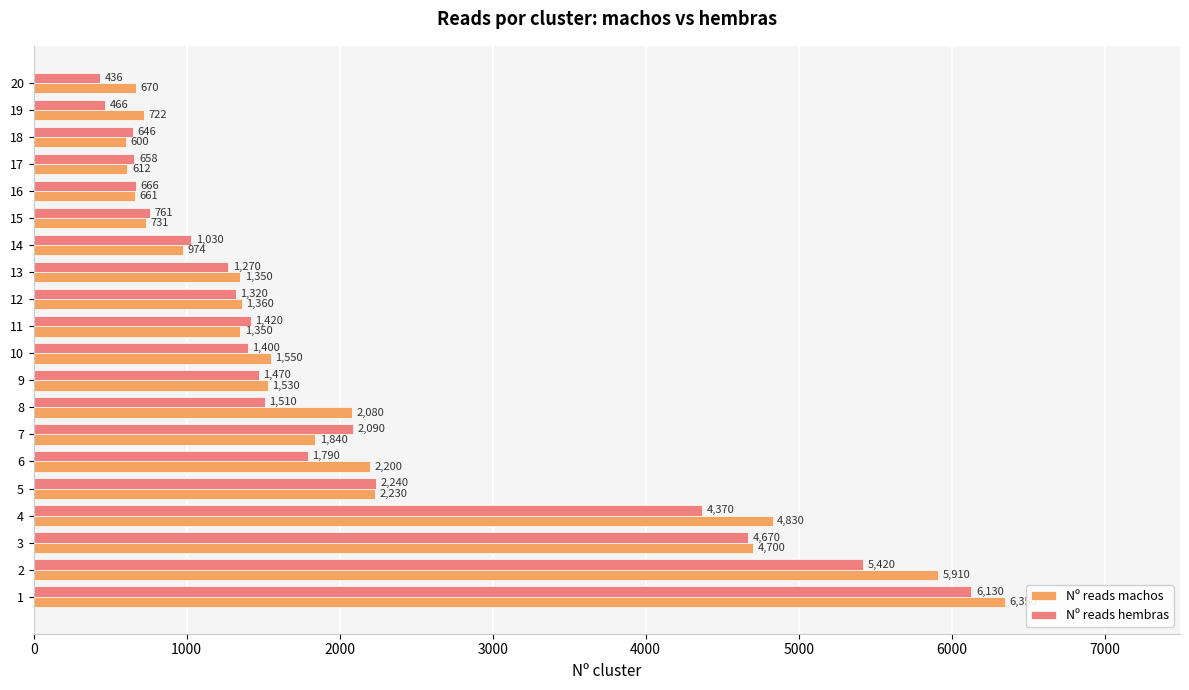

List the labels in order of Nº reads hembras value, largest first.

1, 2, 3, 4, 5, 7, 6, 8, 9, 11, 10, 12, 13, 14, 15, 16, 17, 18, 19, 20